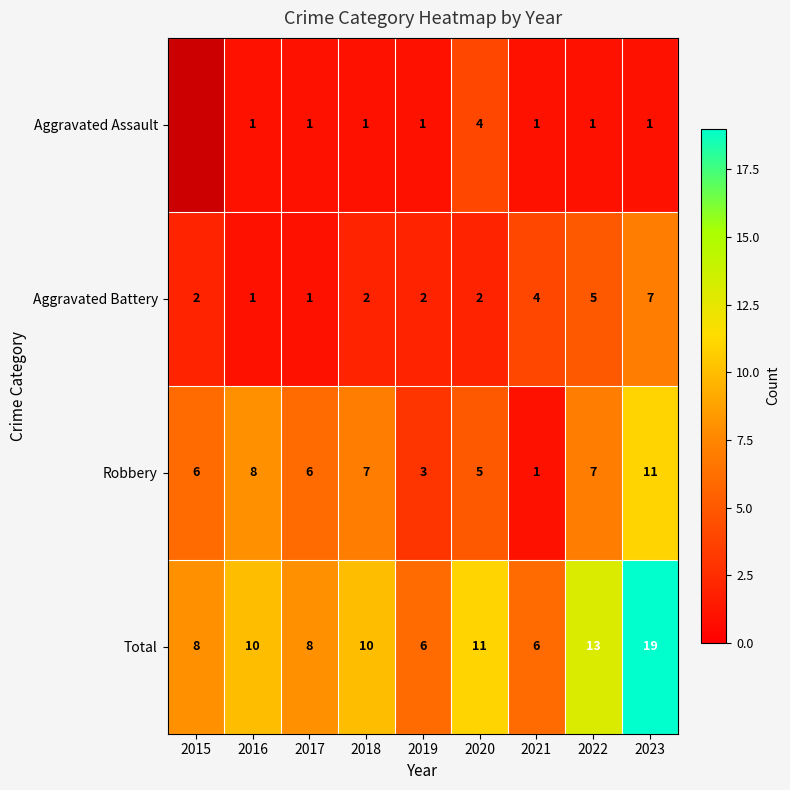

The value of Aggravated Assault at 2020 is 5. True or false?

False